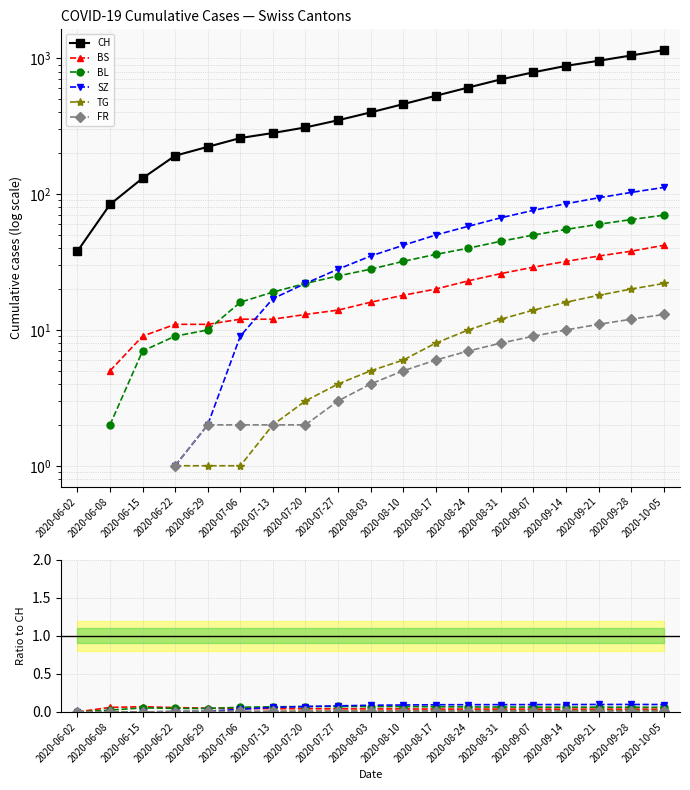

How many data points does each series have?

19